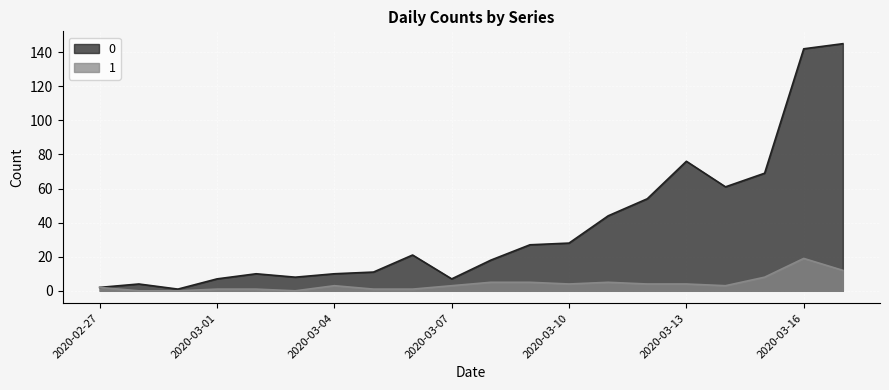

At which label is 1 closest to 9?

2020-03-15